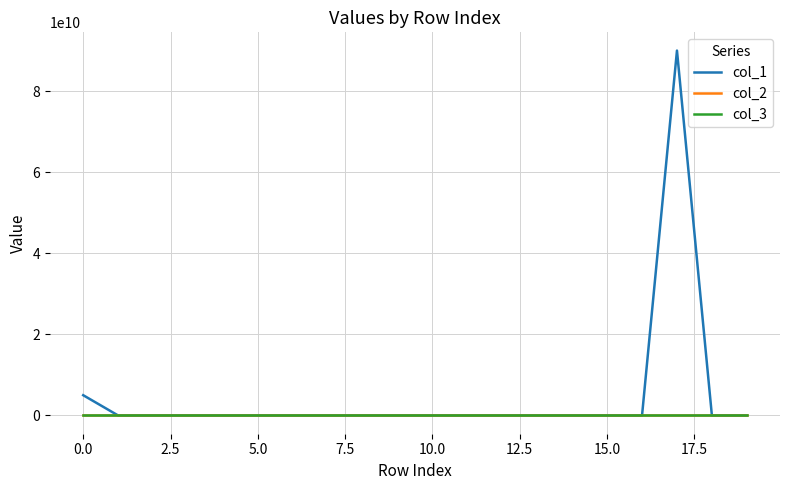

Is this an area chart (filled region under the line)?

No